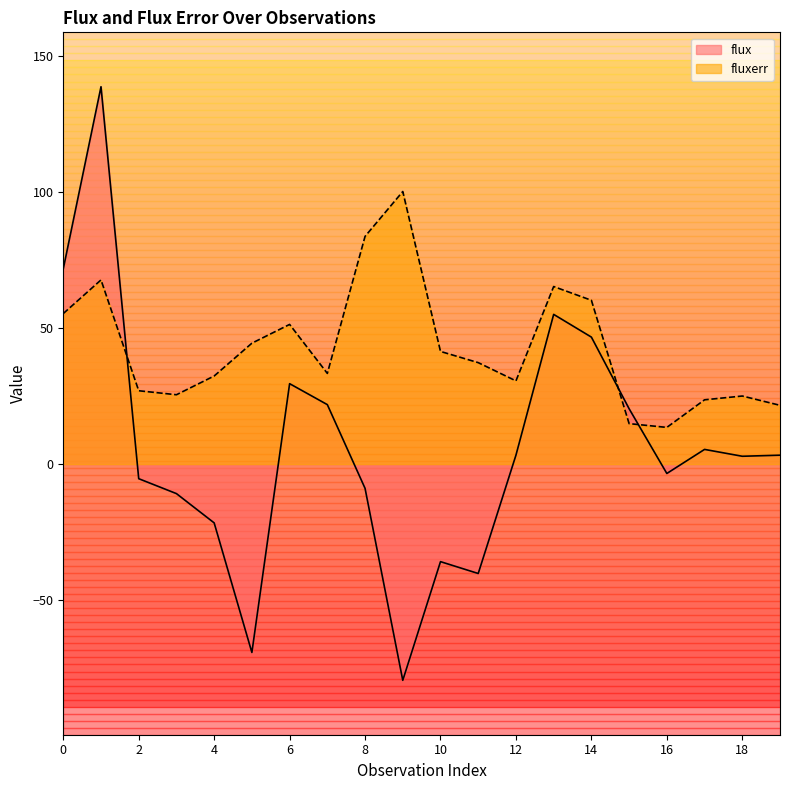

What is the minimum value shown in the chart?

-79.5